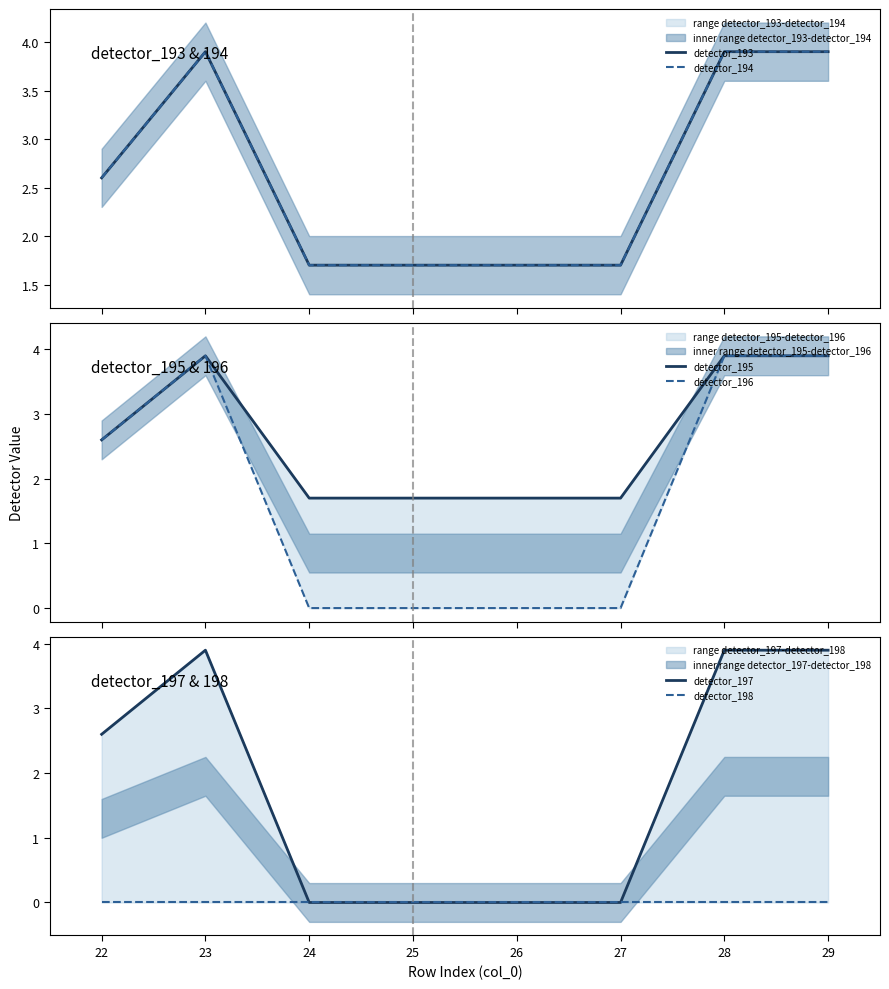

At 23, list the series in order from smallest to largest.

detector_198, detector_193, detector_194, detector_195, detector_196, detector_197